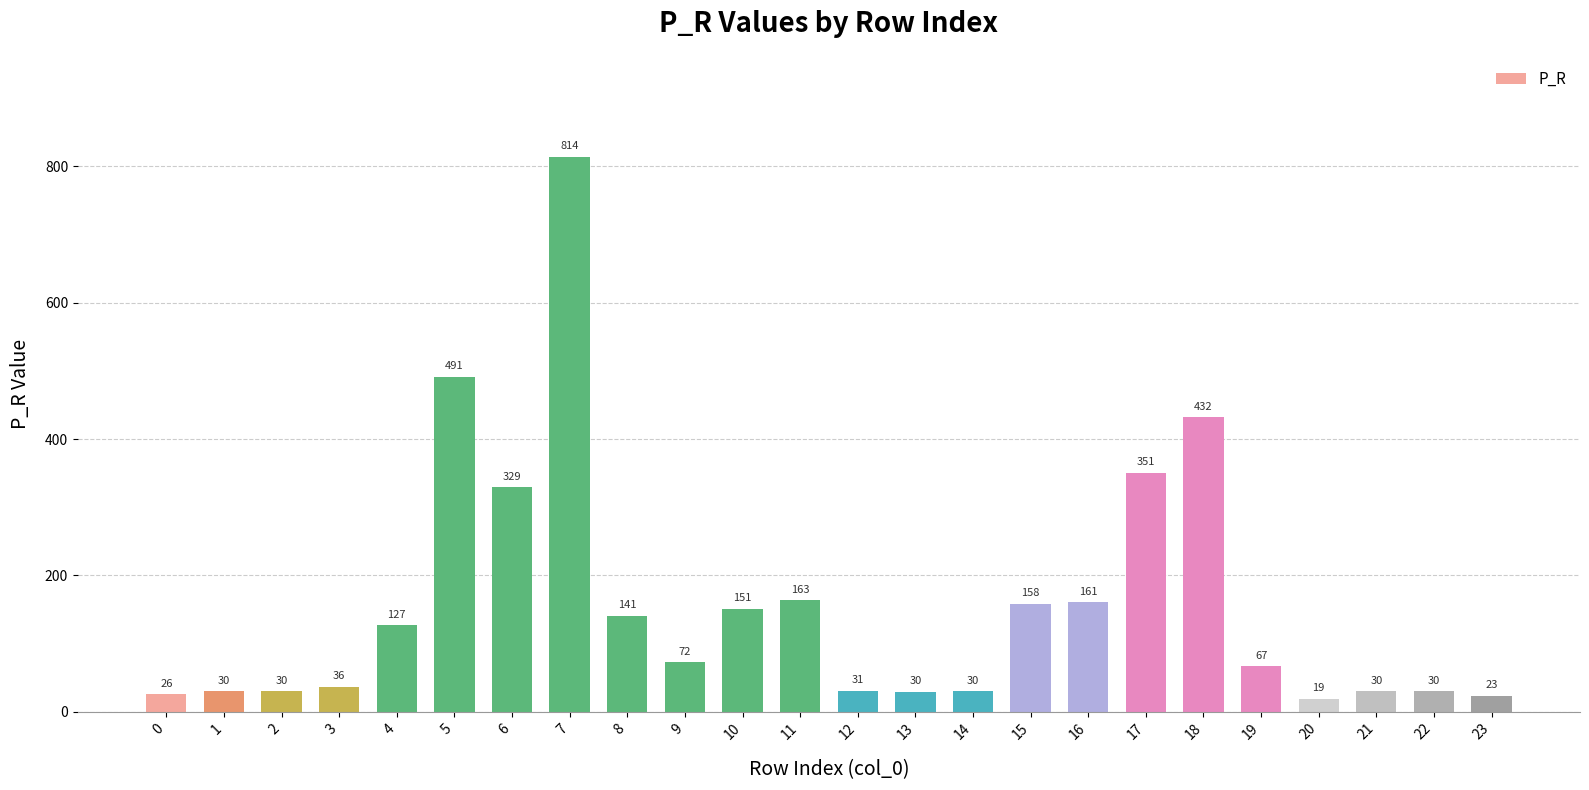

Between 11 and 14, which is larger?

11